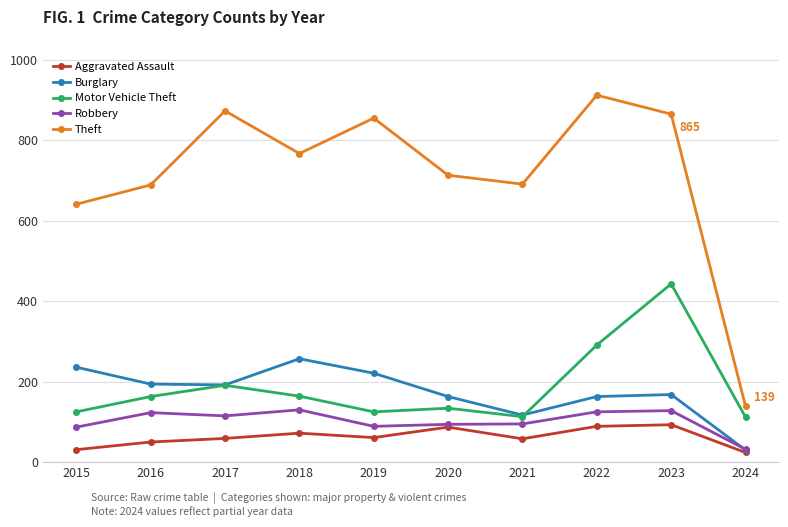

What is the minimum value for Aggravated Assault?

24